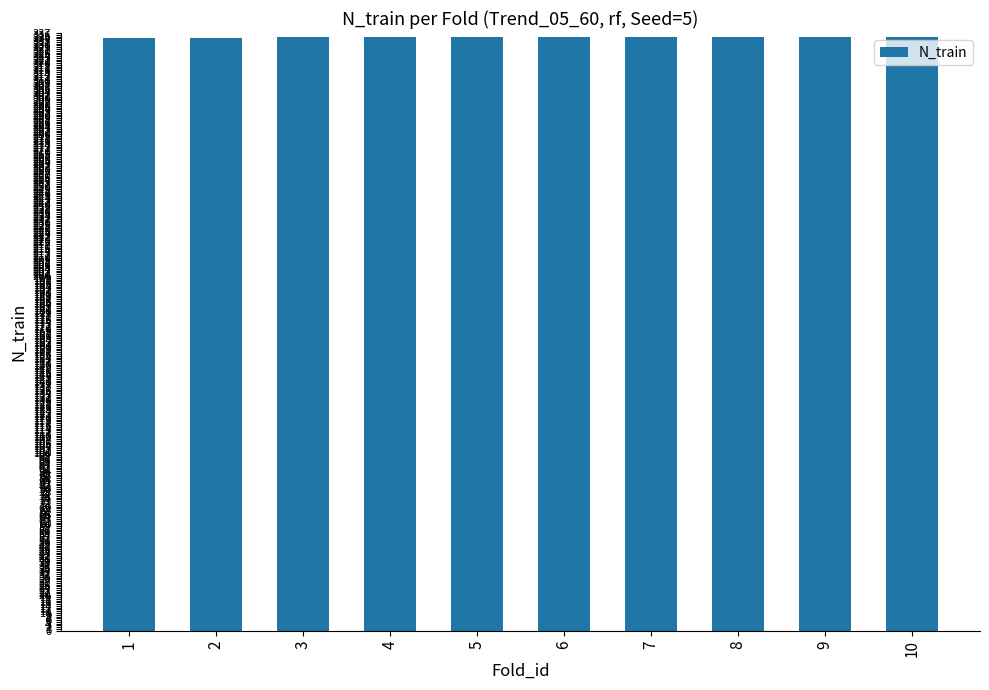

What is the change in value from 1 to 7?

+1